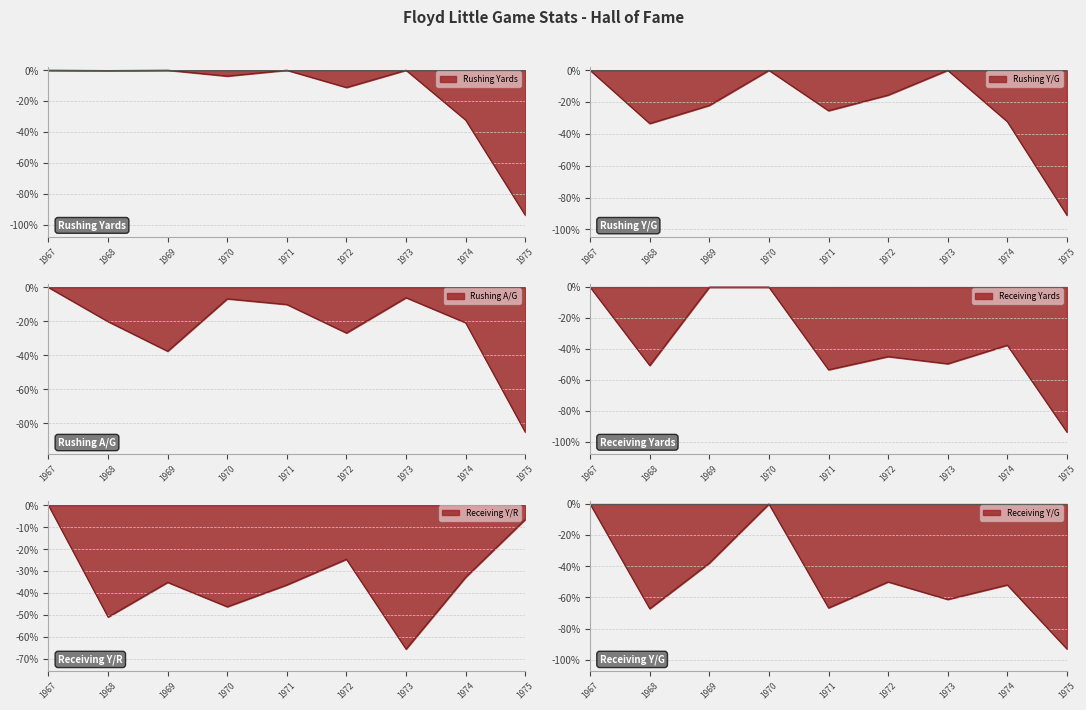

How many interior local valleys does the Receiving Y/R series have?

3